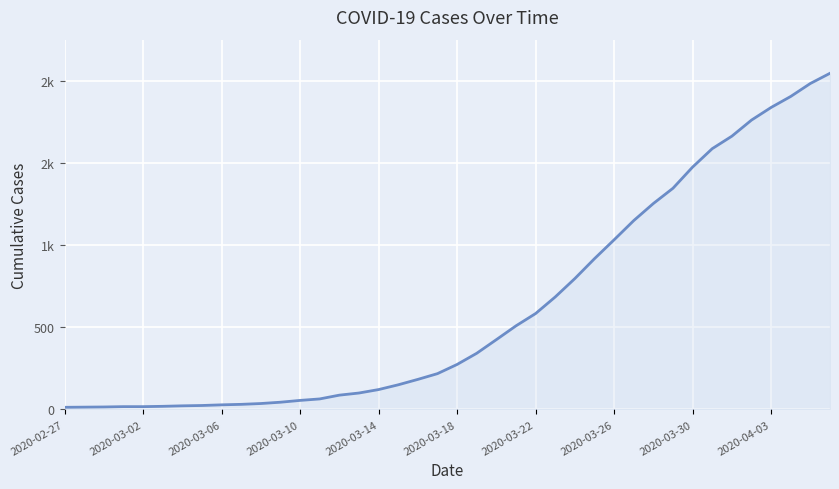

At which category does the chart reach its minimum across all series?

2020-02-27